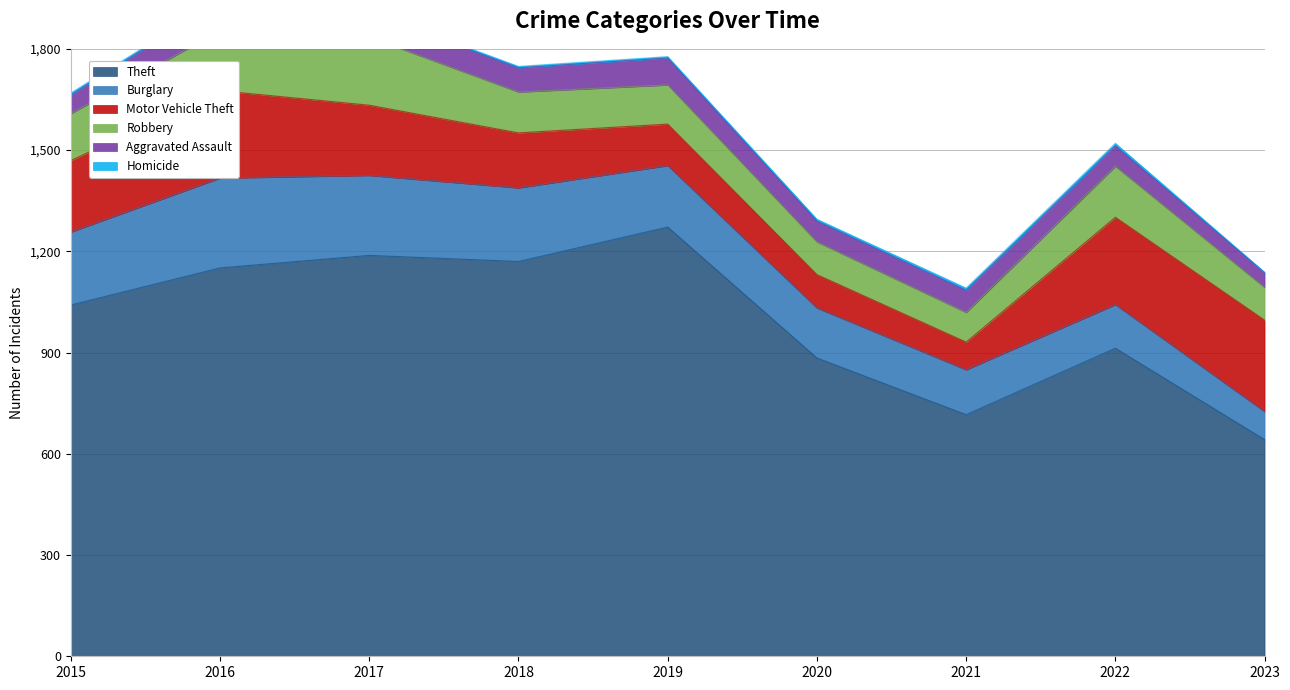

Rank the categories by Motor Vehicle Theft value from lowest to highest.

2021, 2020, 2019, 2018, 2017, 2015, 2016, 2022, 2023